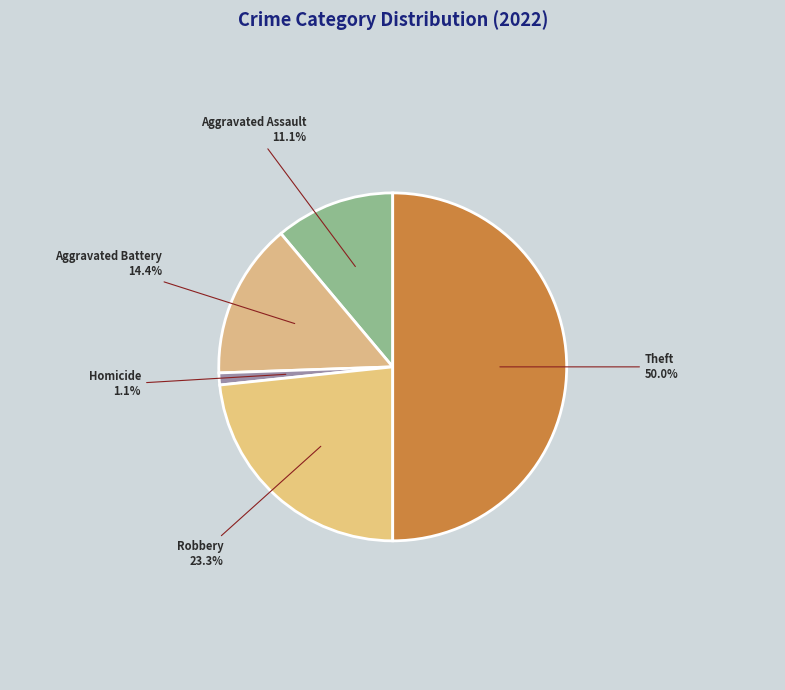

Count the number of slices in the pie.

5